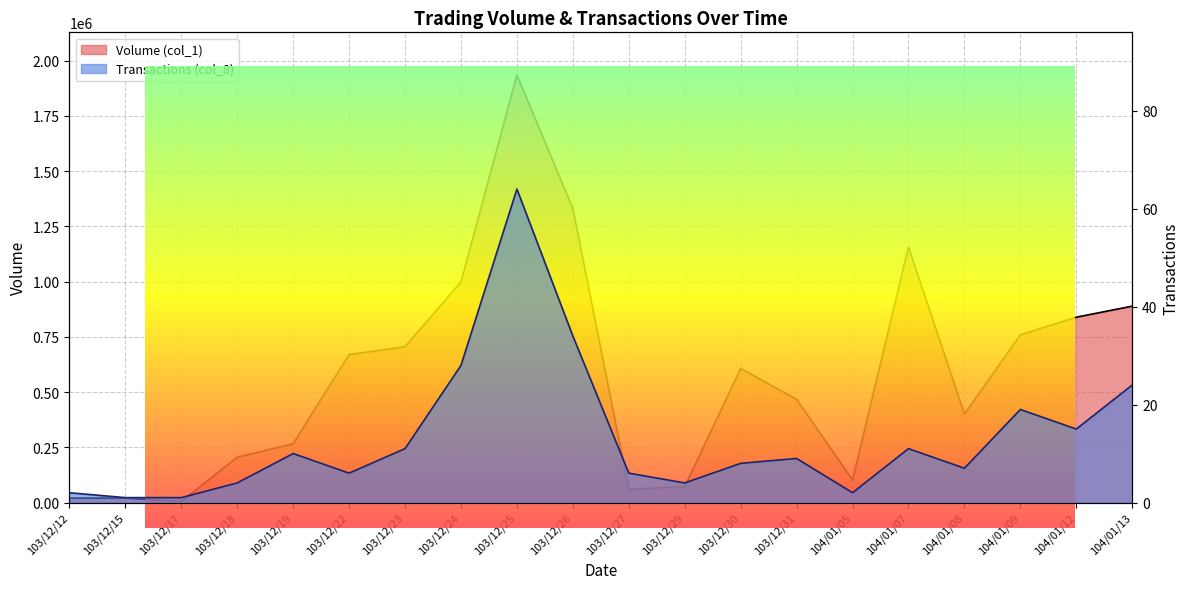

At which category is the sum across all series the highest?

103/12/25